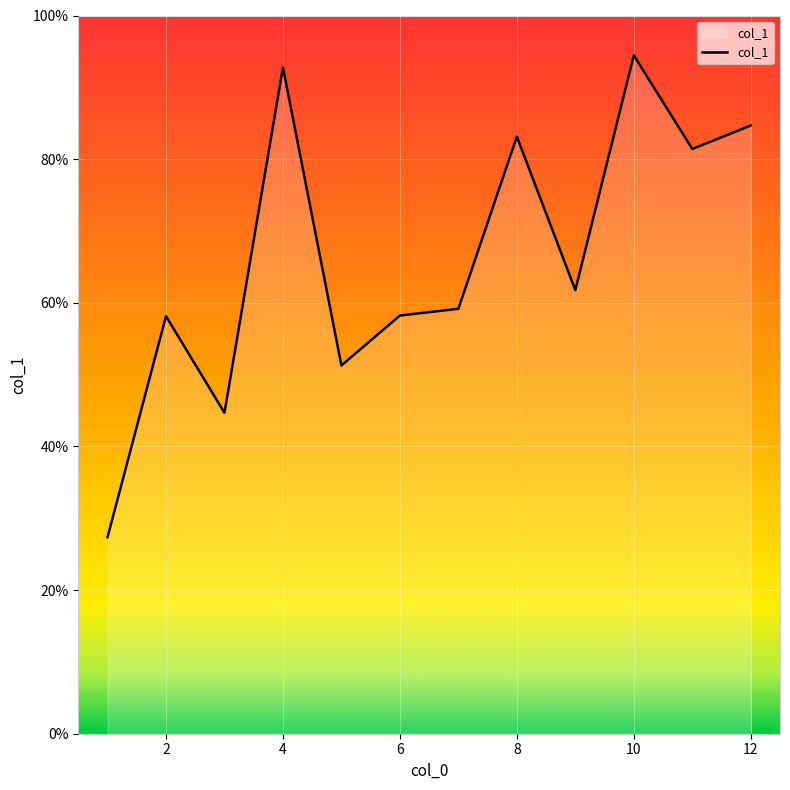

Count the number of values greater than 61.

6